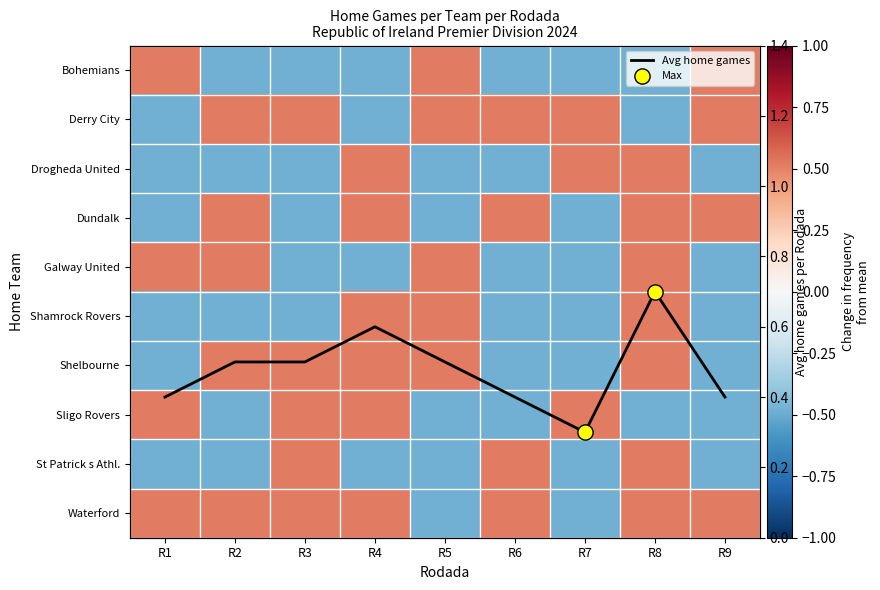

Is the value of Waterford at R7 greater than the value of Avg home games at R8?

No